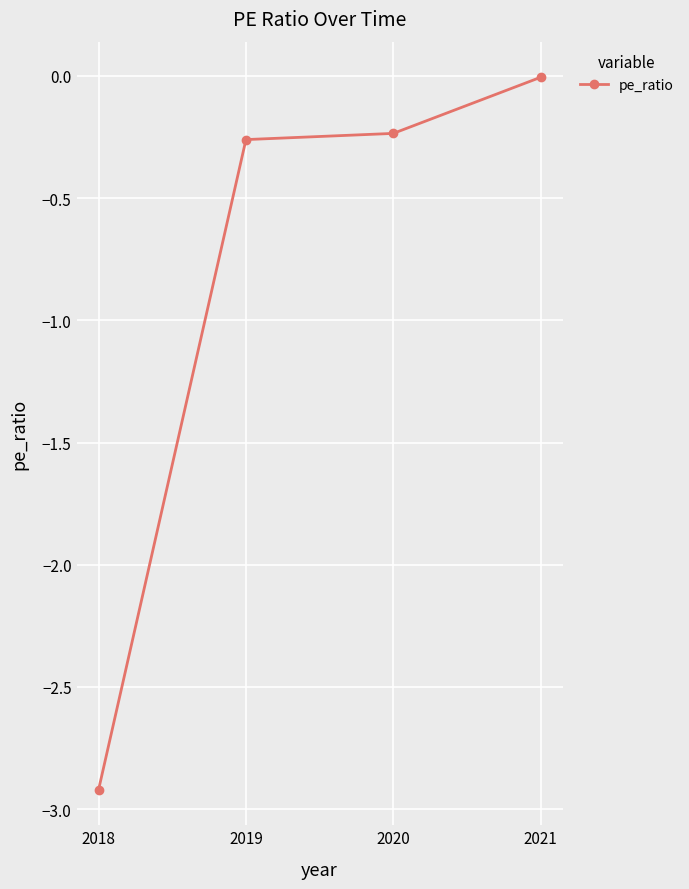

Reading left to right, transcribe all the data shown in this chart.

2021=-0.0	2020=-0.2	2019=-0.3	2018=-2.9